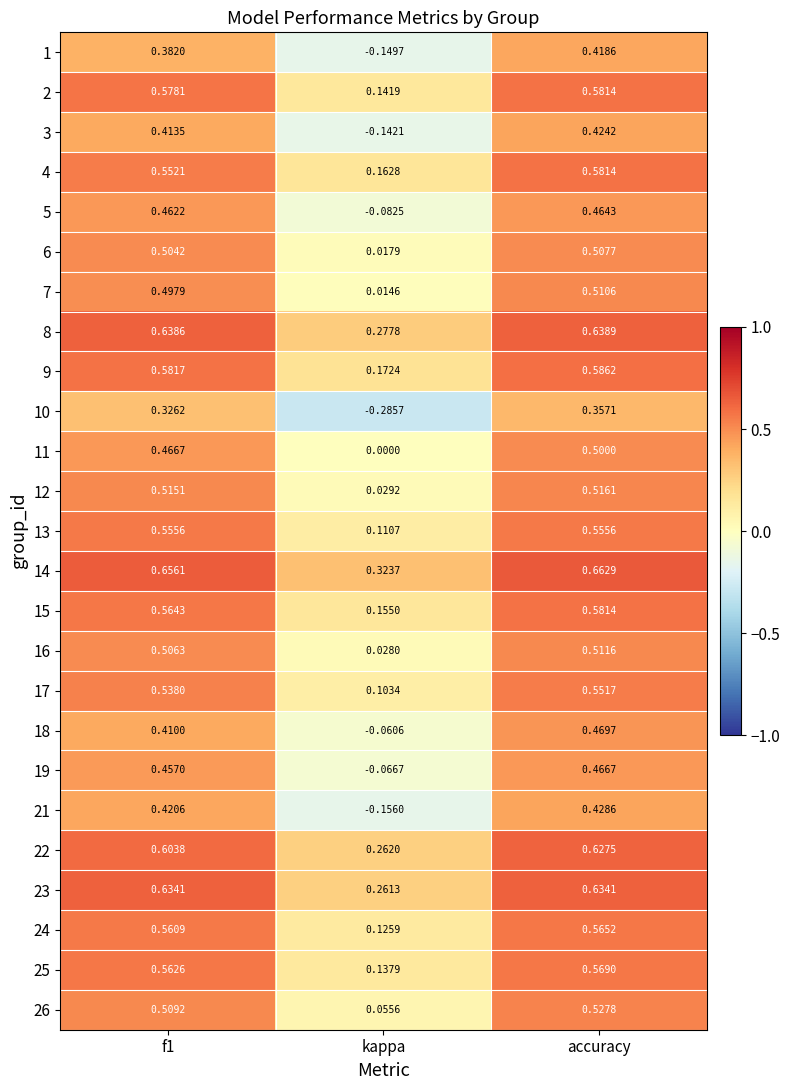

Where is 2 nearest to the value 0?

kappa